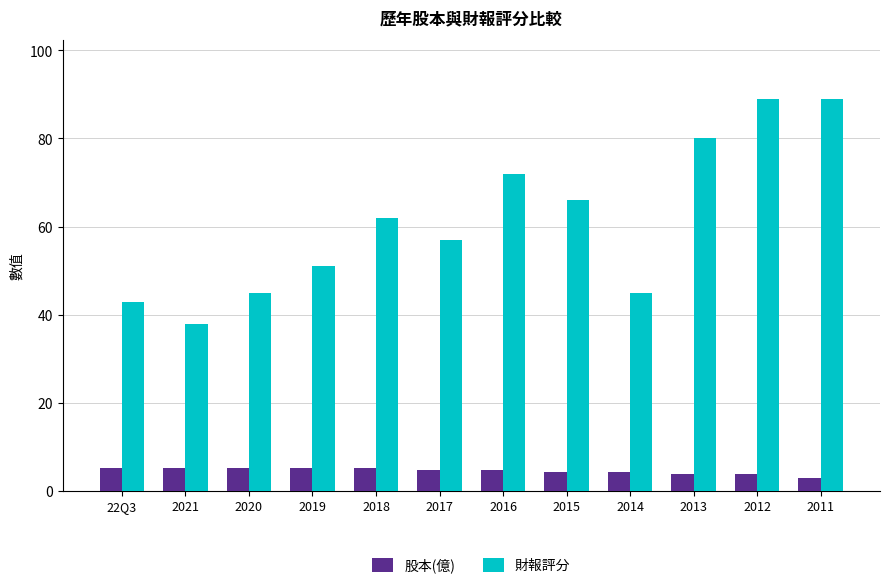

Where does the 股本(億) series first go above 4?

22Q3